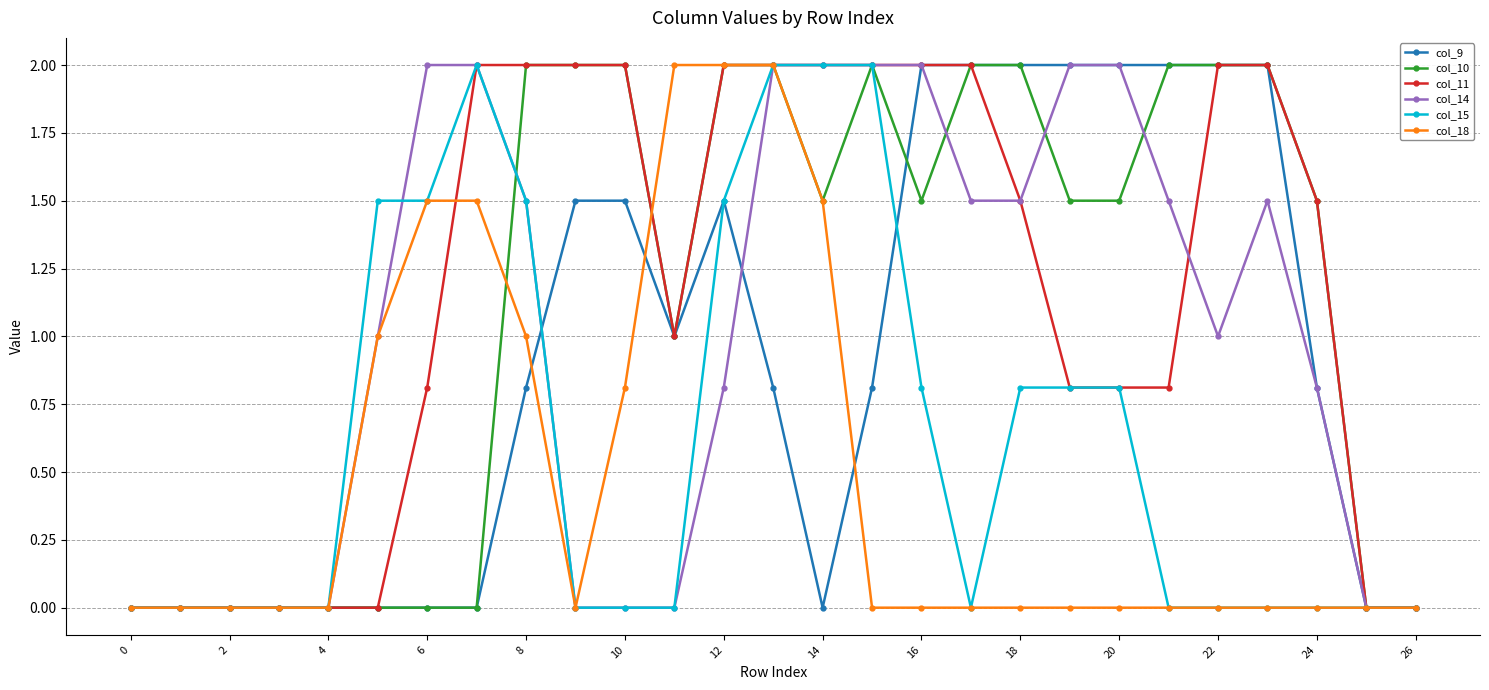

At how many categories does at least one series exceed 1?

20